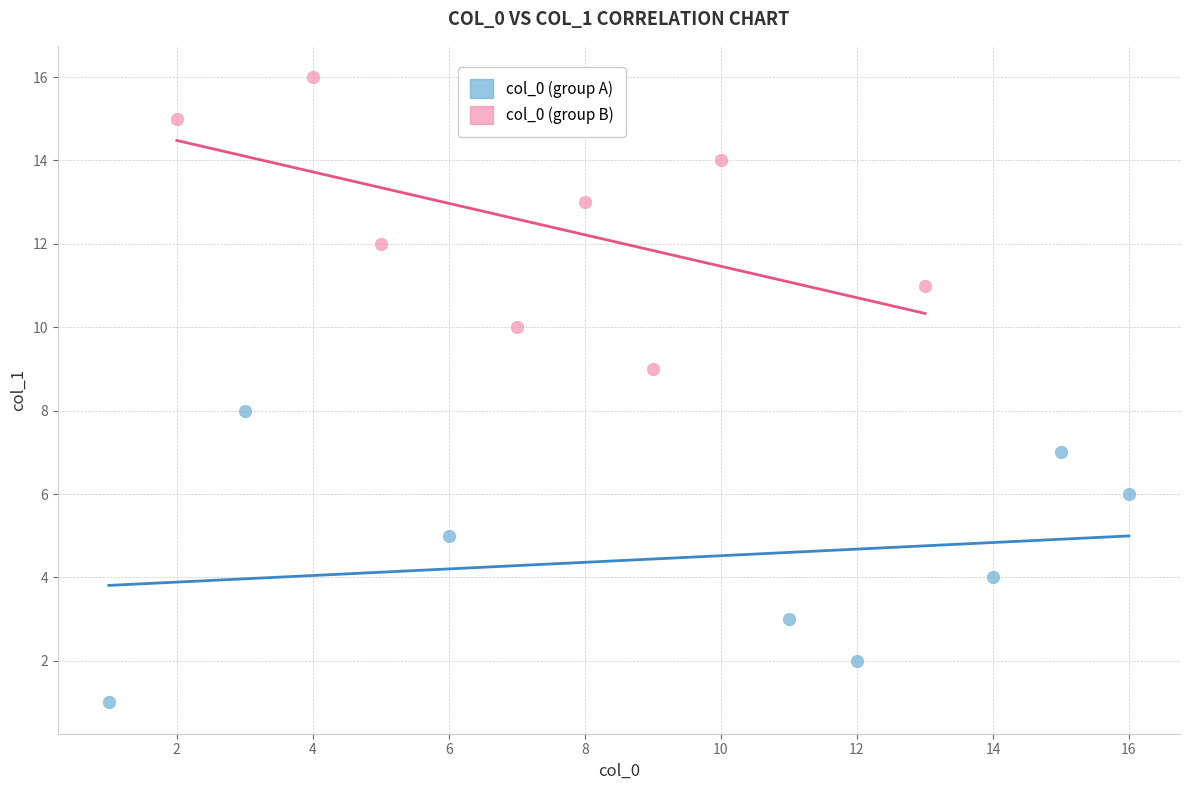

Which series reaches the maximum Y coordinate?

col_0 (group B)